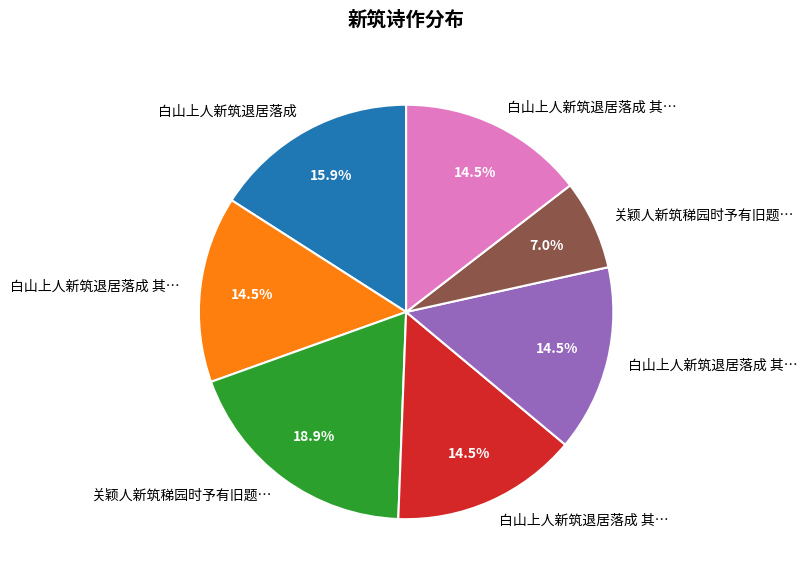

How many segments does this pie chart have?

7